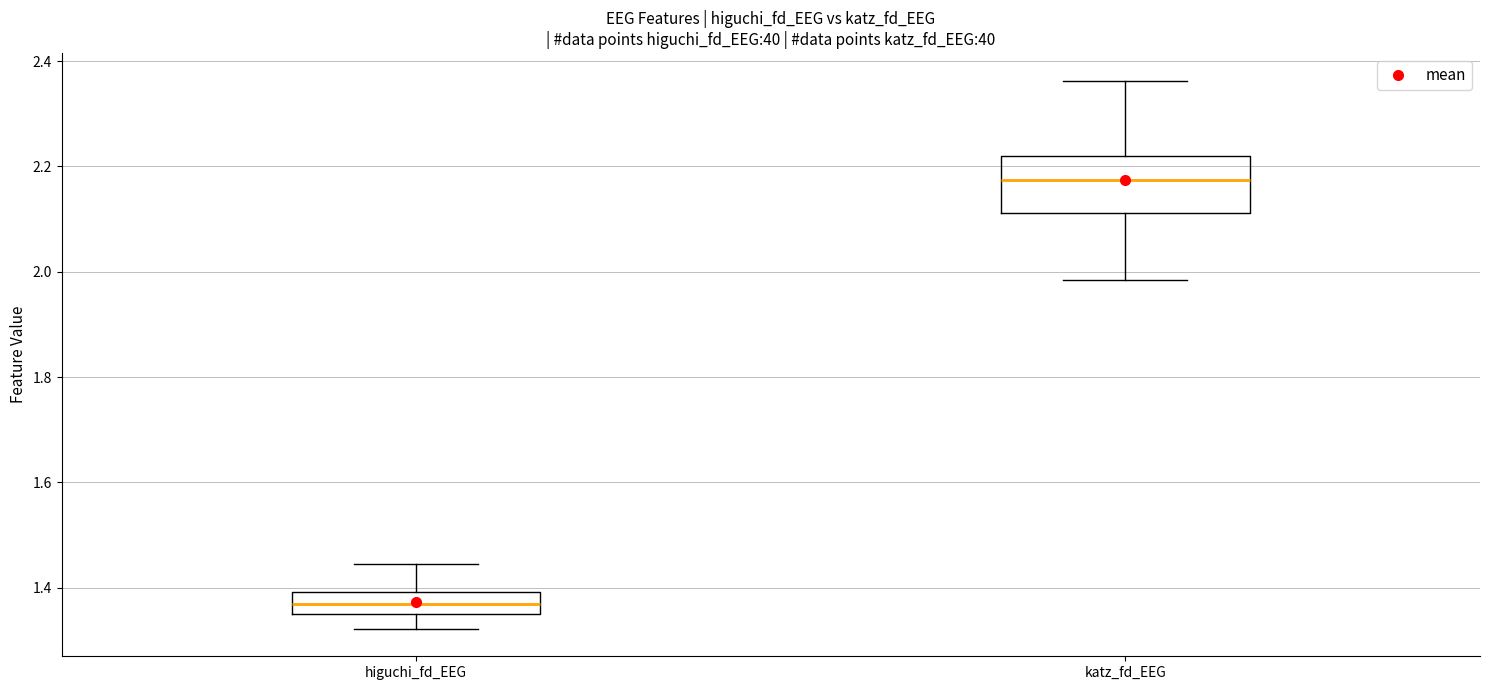

Comparing the boxes themselves (not the whiskers), which one is the tallest?

katz_fd_EEG